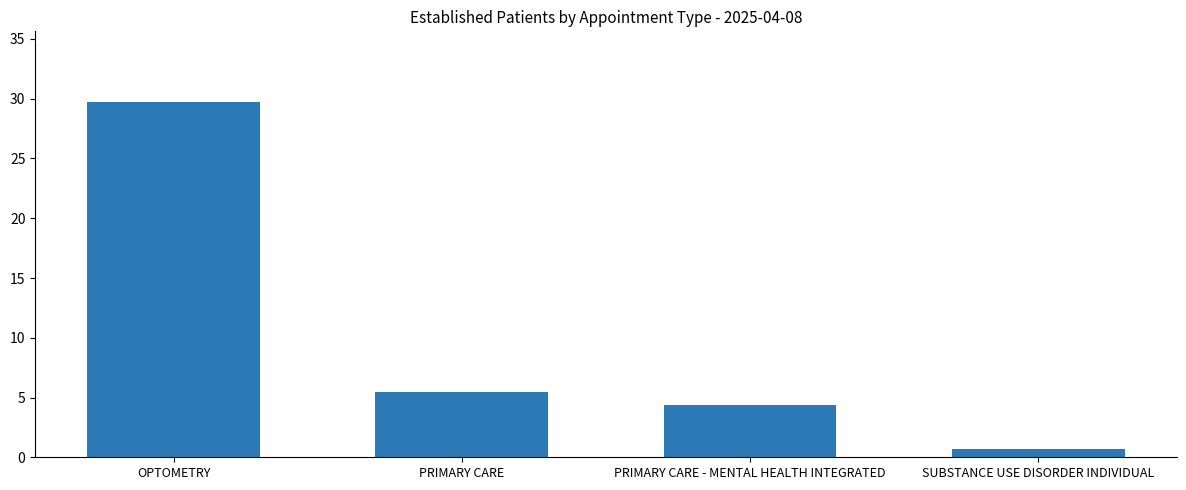

How many bars are there in total?

4